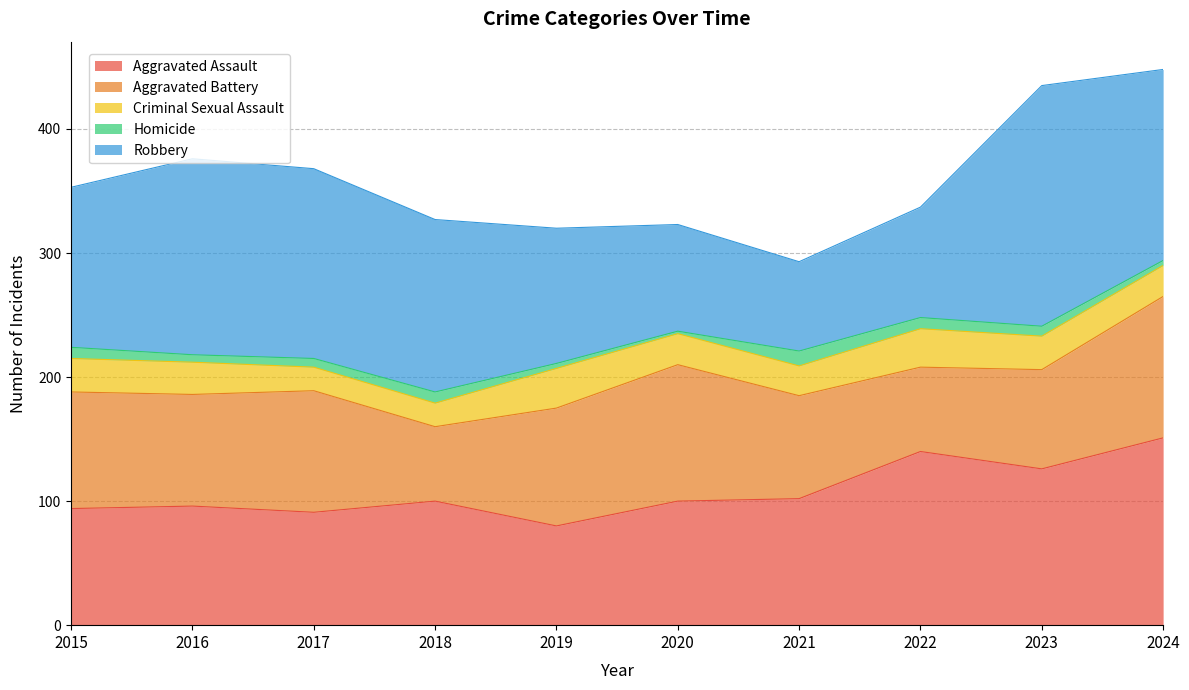

Where is Aggravated Battery nearest to the value 87?

2016